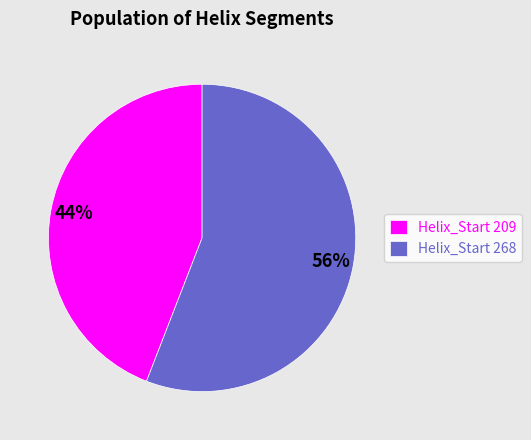

Which category has the biggest portion of the pie?

Helix_Start 268